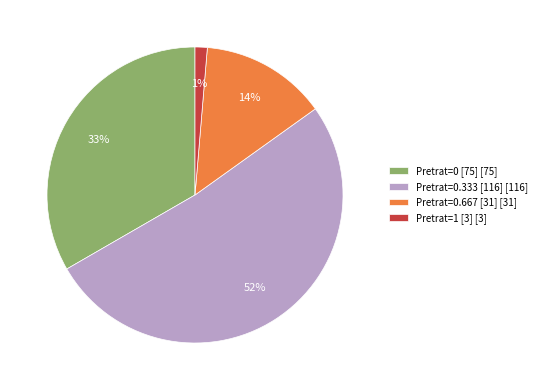

What percentage is the Pretrat=0.667 [31] [31] slice, to the nearest percent?

14%